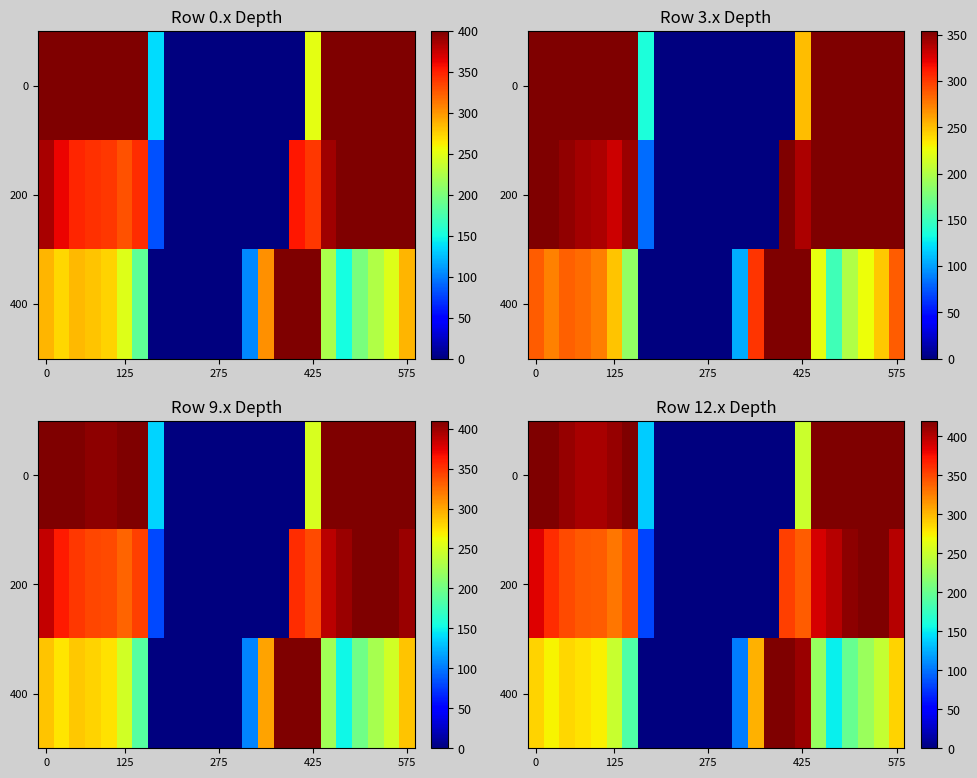

At 575, list the series in order from largest to smallest.

0, 200, 400